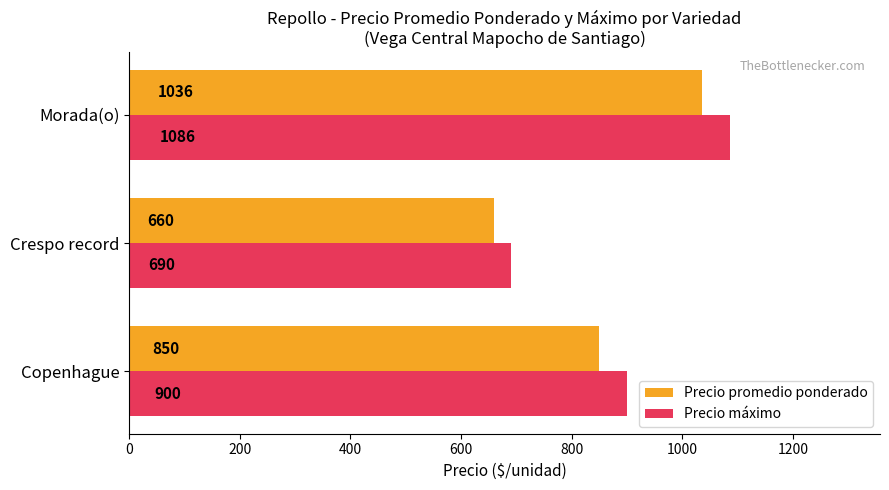

How many series are shown in this chart?

2